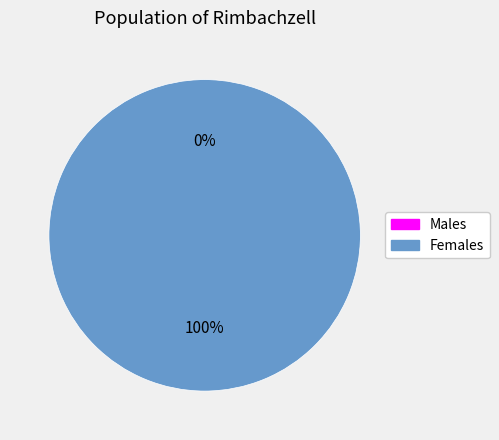

How many segments does this pie chart have?

2